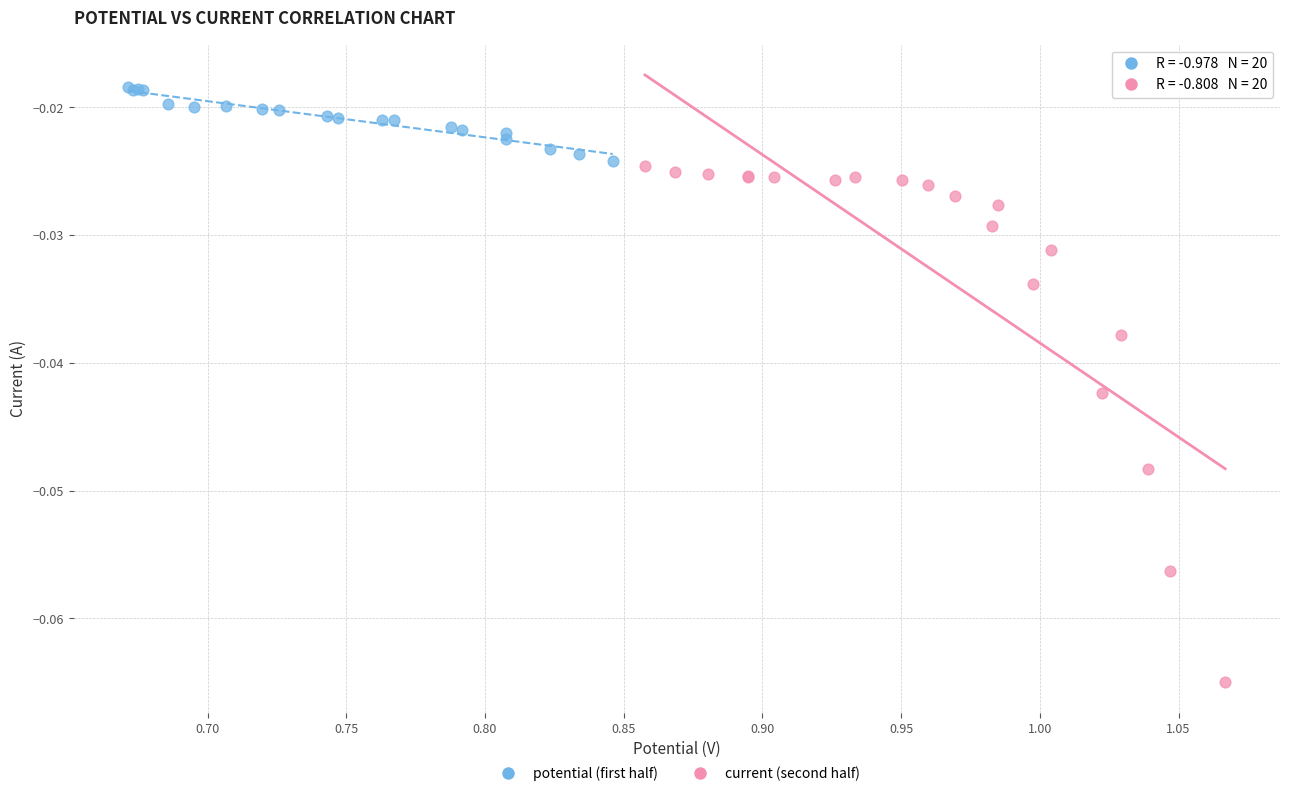

Which series has the largest Y range (max minus min)?

current (second half)